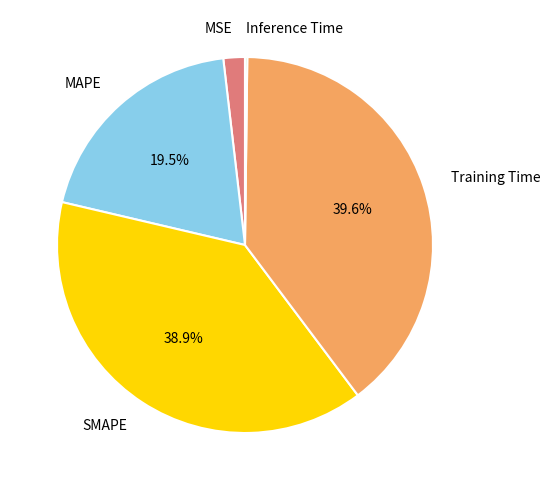

What percentage is the SMAPE slice, to the nearest percent?

39%